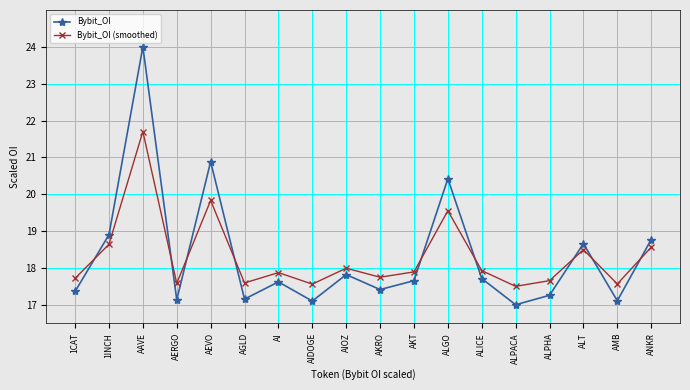

The Bybit_OI (smoothed) series shows 9.8 at ALGO. True or false?

False